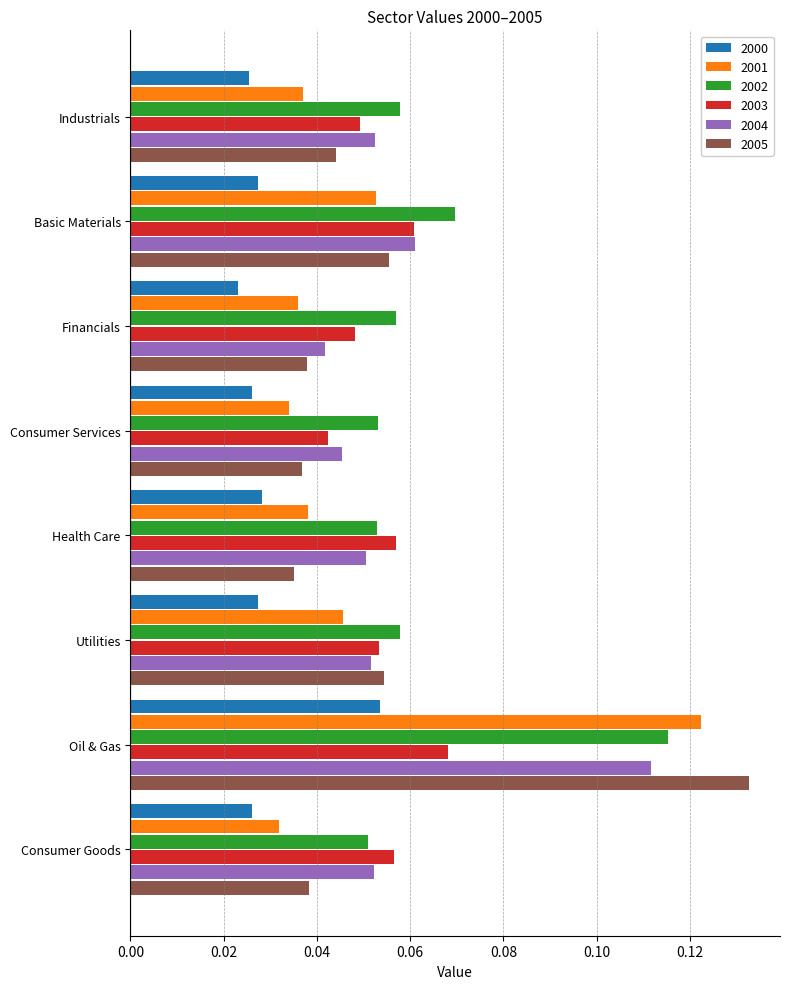

At which category is the sum across all series the highest?

Oil & Gas